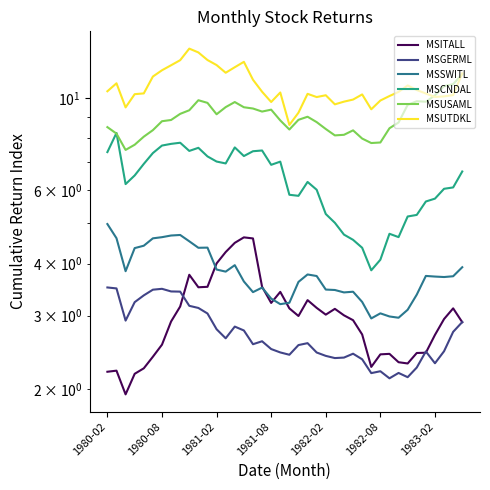

Is it true that MSUTDKL equals 17.3 at 19?

False